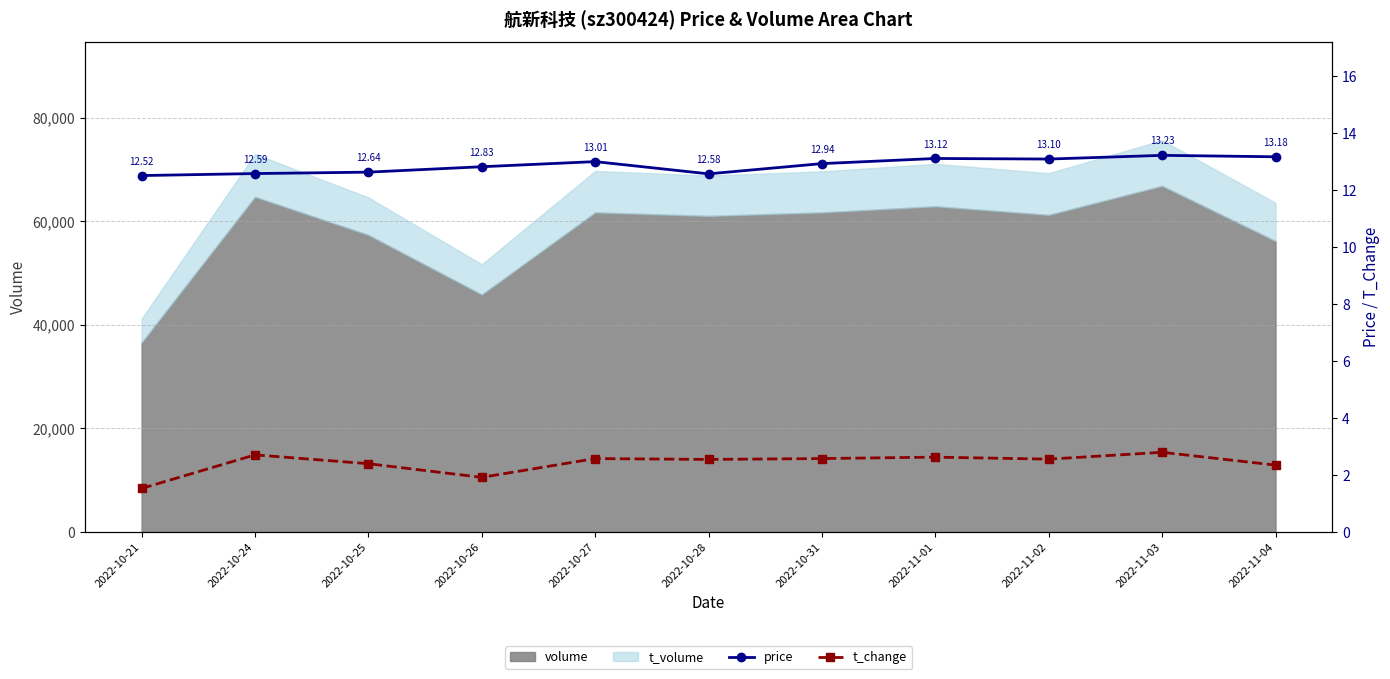

What is the average value of the t_change series?

2.4